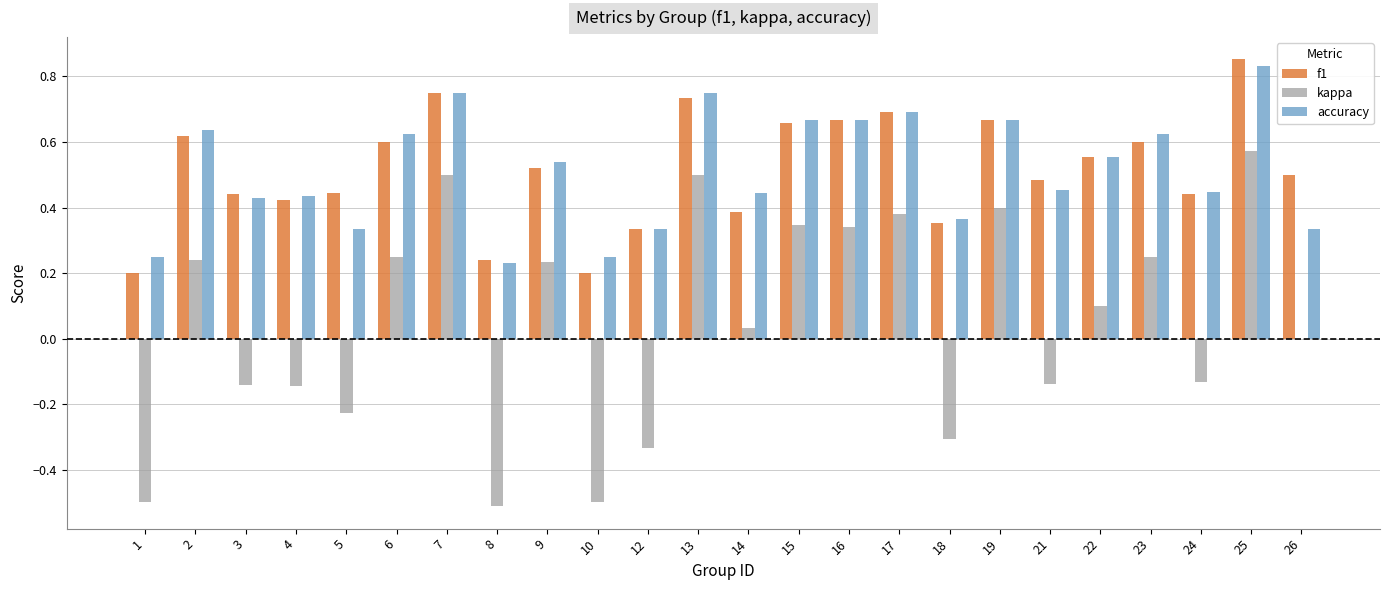

Which series changed the most between 7 and 26?

kappa